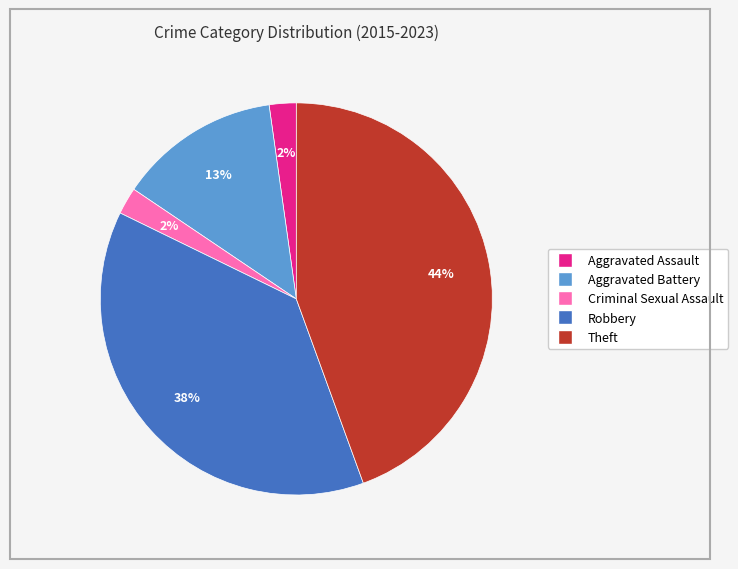

Which category has the biggest portion of the pie?

Theft